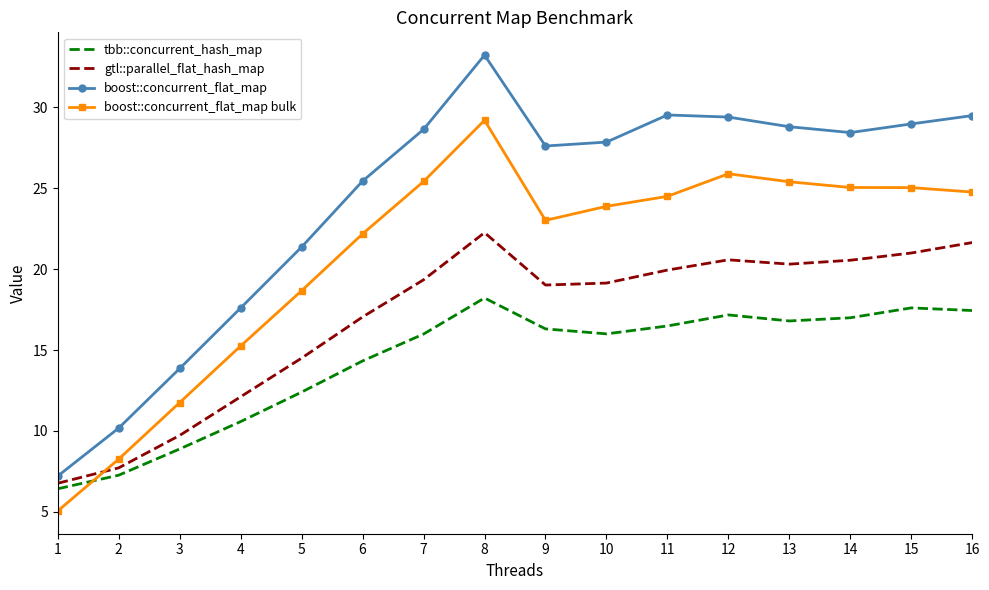

Where is the first local maximum for boost::concurrent_flat_map?

8